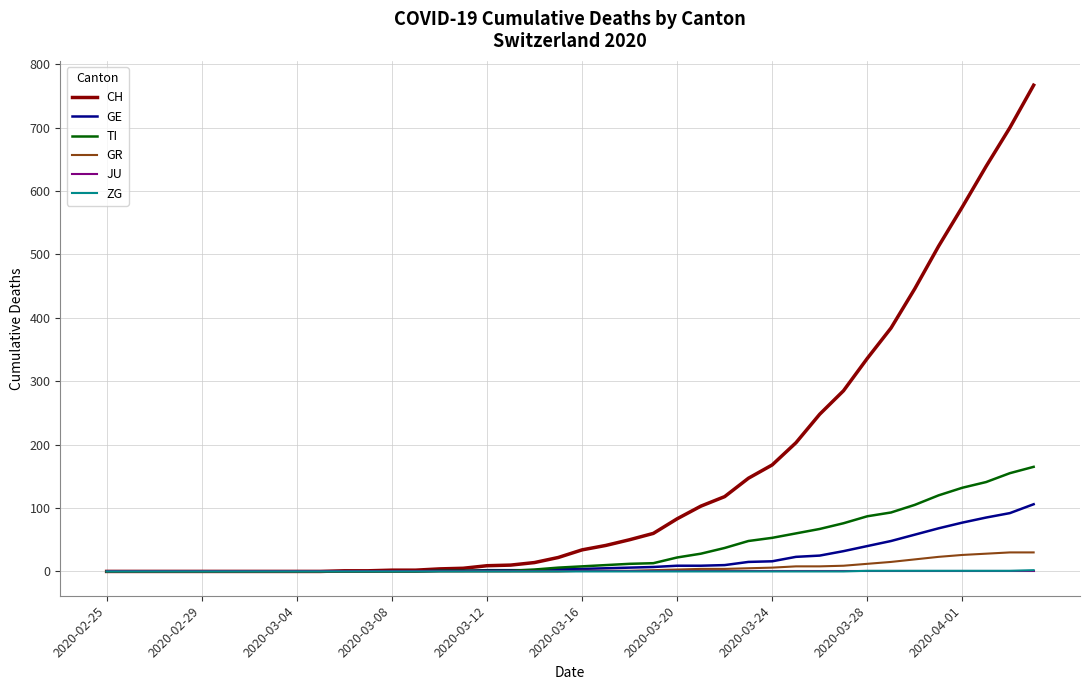

Which series has the largest total across all categories?

CH